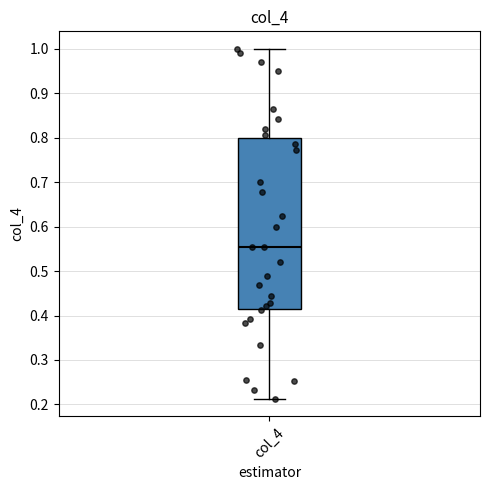

Transcribe this box plot: give where the median line is, the range the box spans, and where the two whiskers end, as read against the y-axis. The values are not printed on the chart, so give them approximately, as read against the axis.

median 0.55, box 0.41 to 0.80, whiskers 0.21 to 1.00